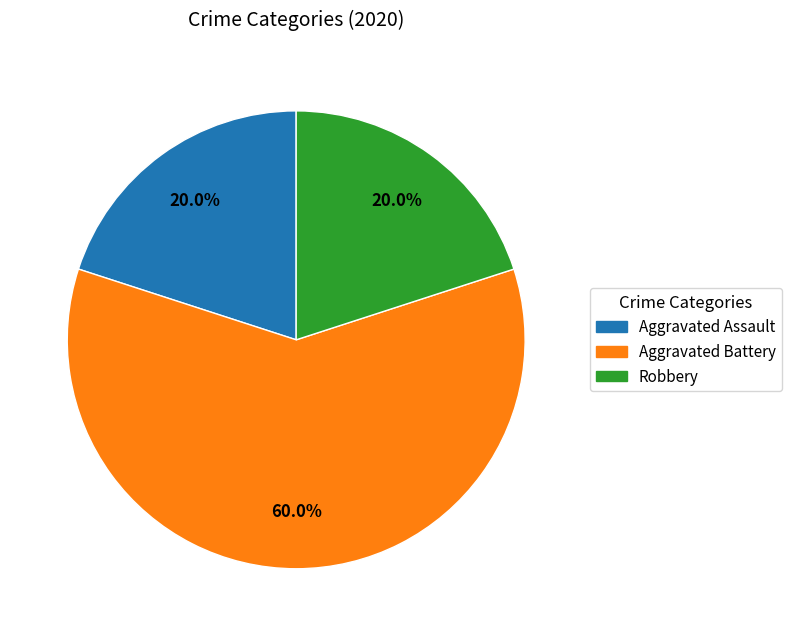

True or false: Robbery accounts for 20% of the total.

True